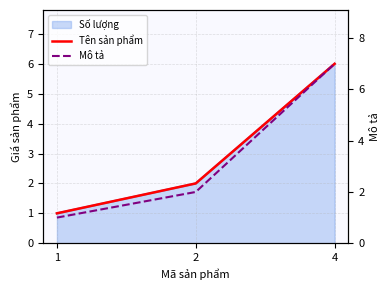

List the labels in order of Mô tả value, smallest first.

1, 2, 4